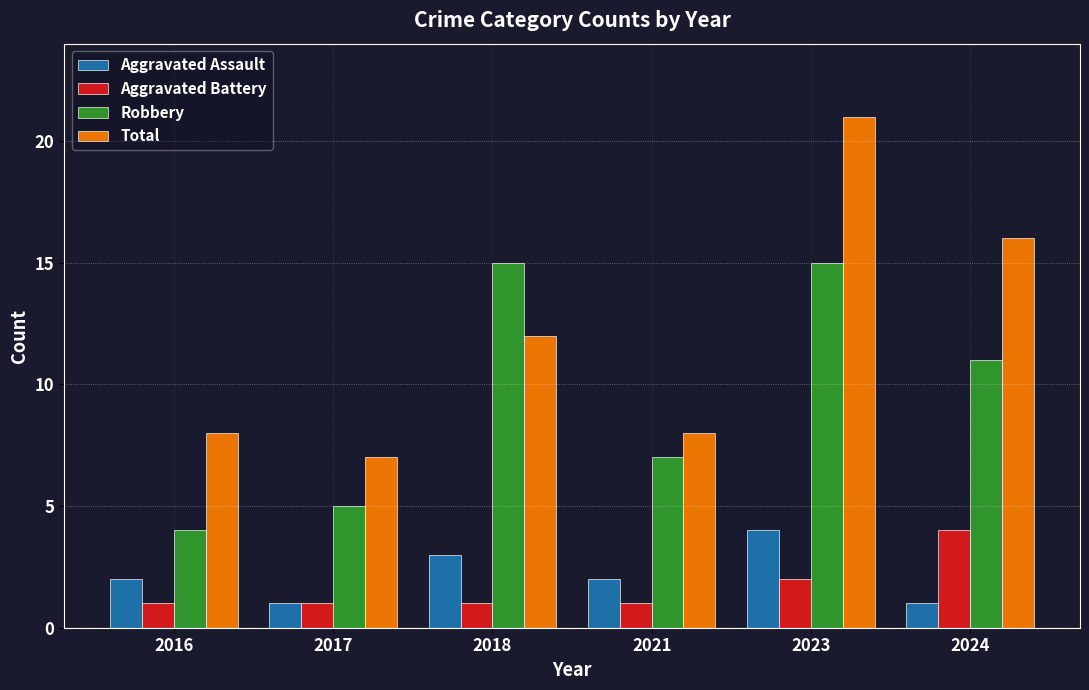

Where is Total nearest to the value 14?

2018